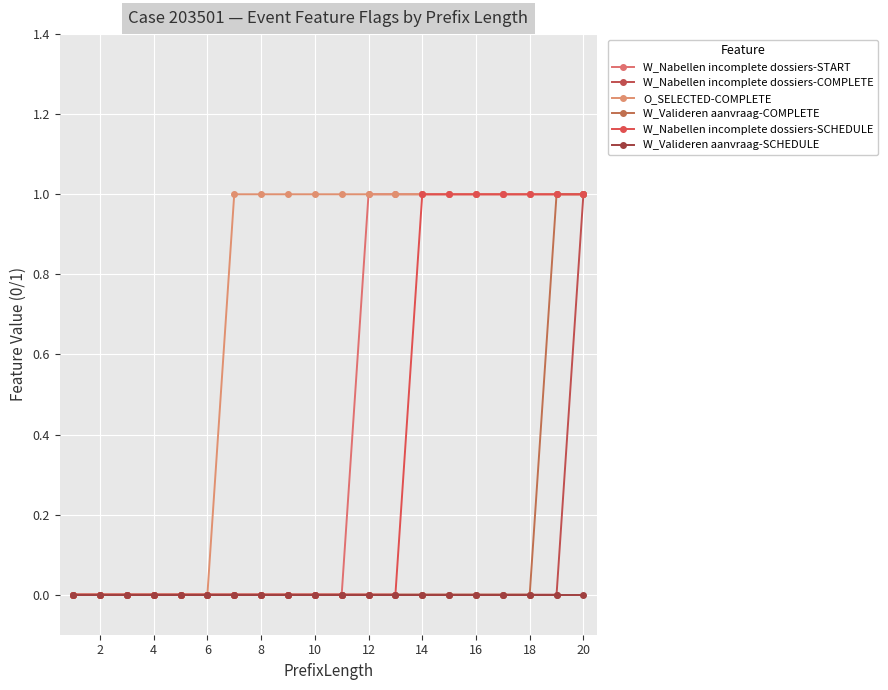

How many categories are shown in the chart?

20